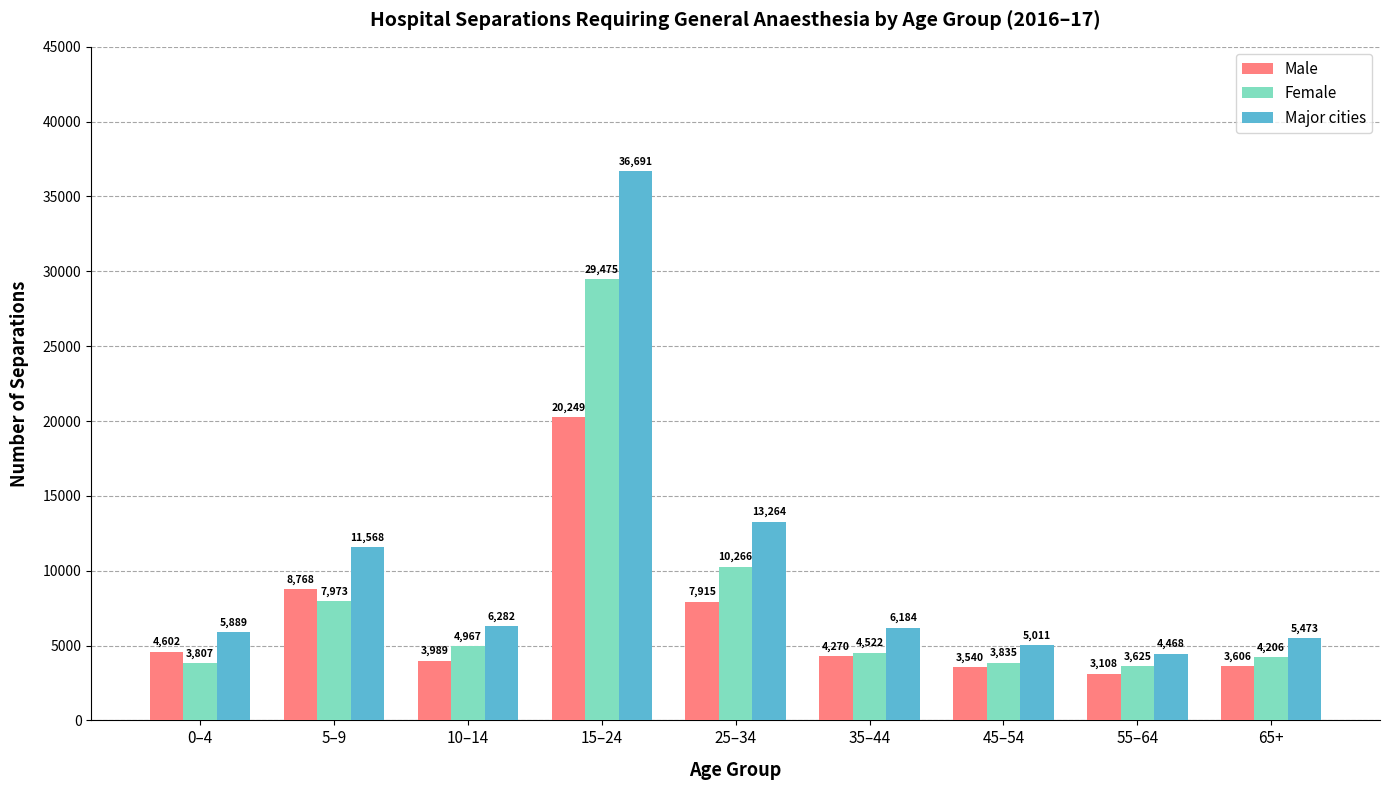

What are all the series names shown in the legend?

Male, Female, Major cities